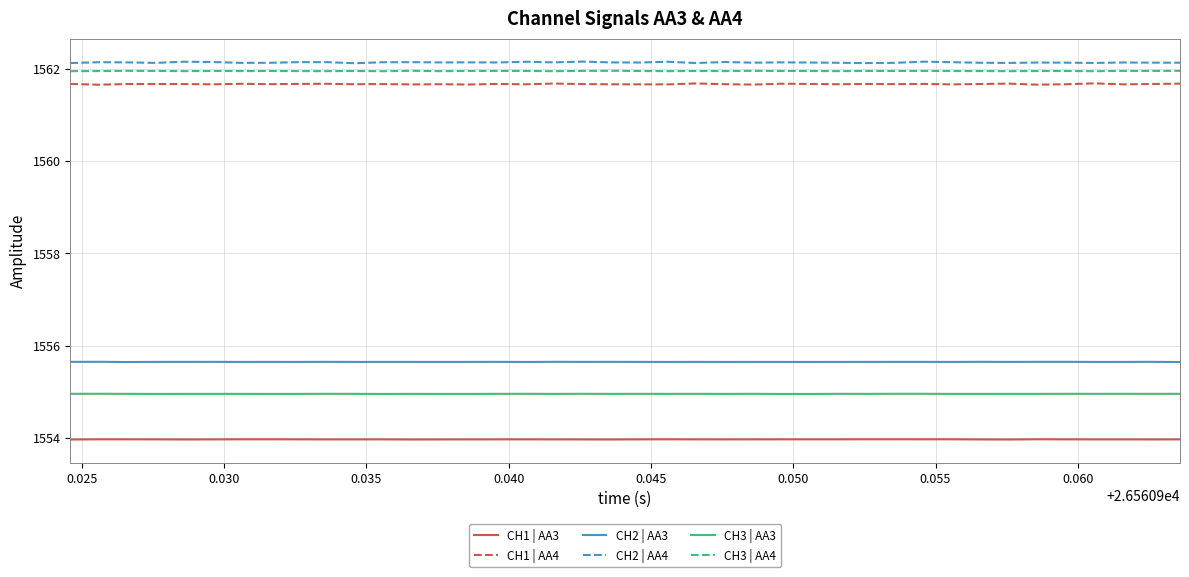

True or false: CH1 | AA4 and CH3 | AA3 cross at least once.

False